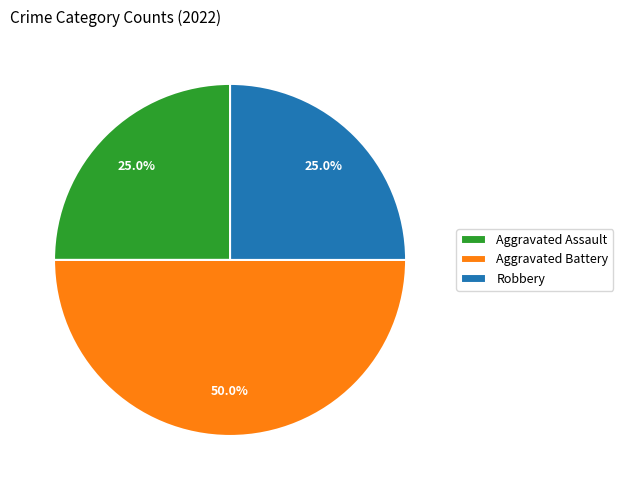

To the nearest percent, what portion does Robbery represent?

25%